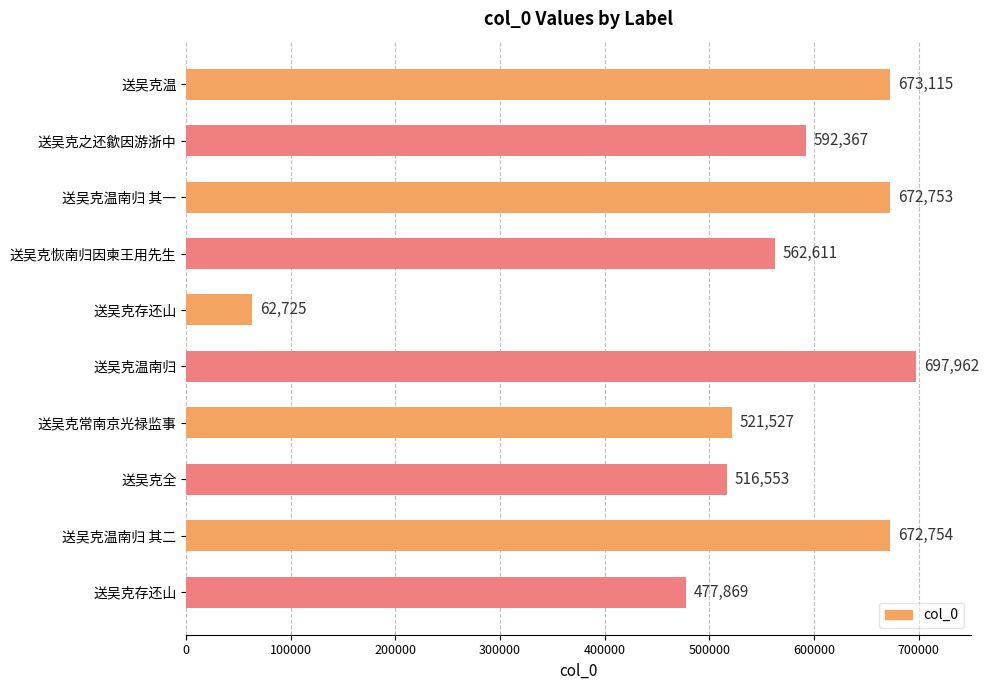

Does the chart contain any negative values?

No